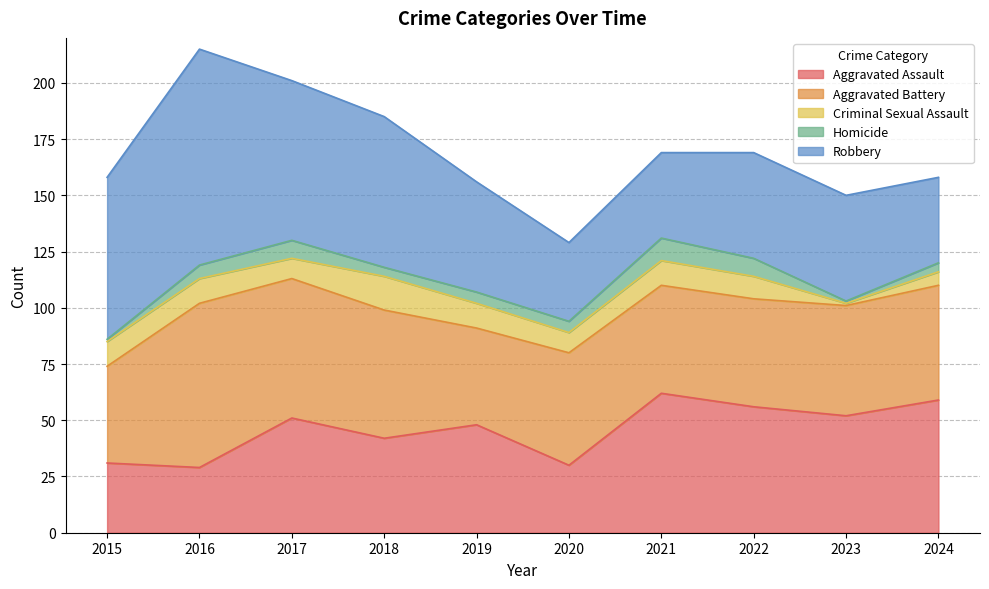

The value of Aggravated Battery at 2020 is 50. True or false?

True